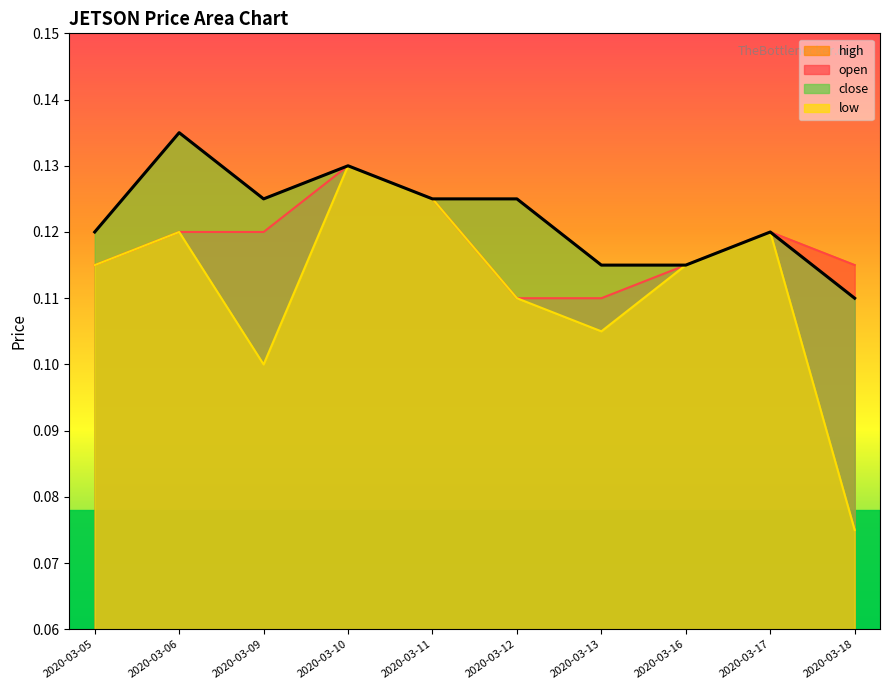

Does the chart display data point markers on the line(s)?

No